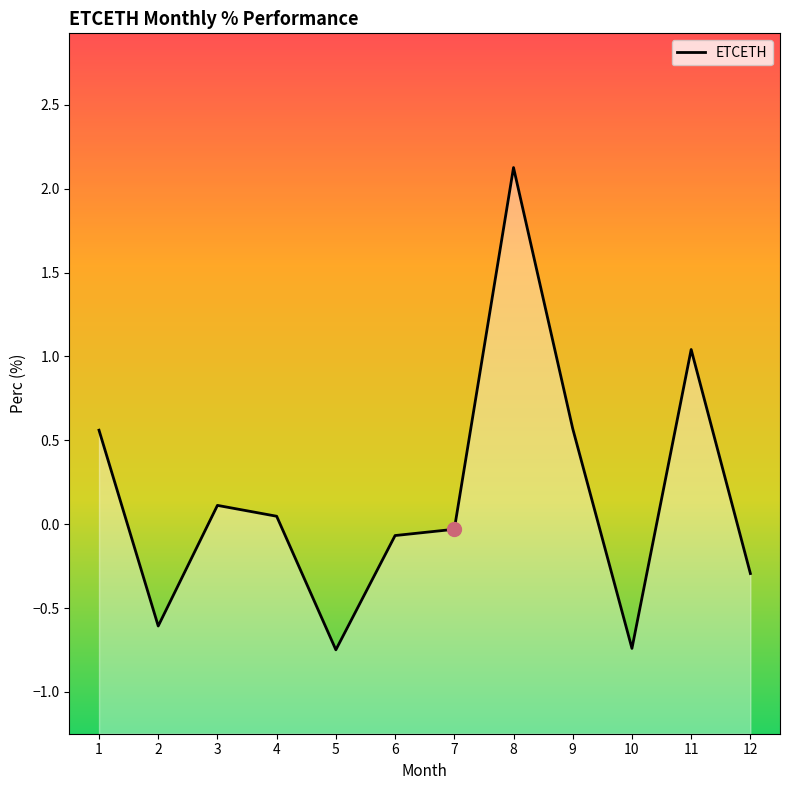

List the labels in order of value, smallest first.

5, 10, 2, 12, 6, 7, 4, 3, 1, 9, 11, 8